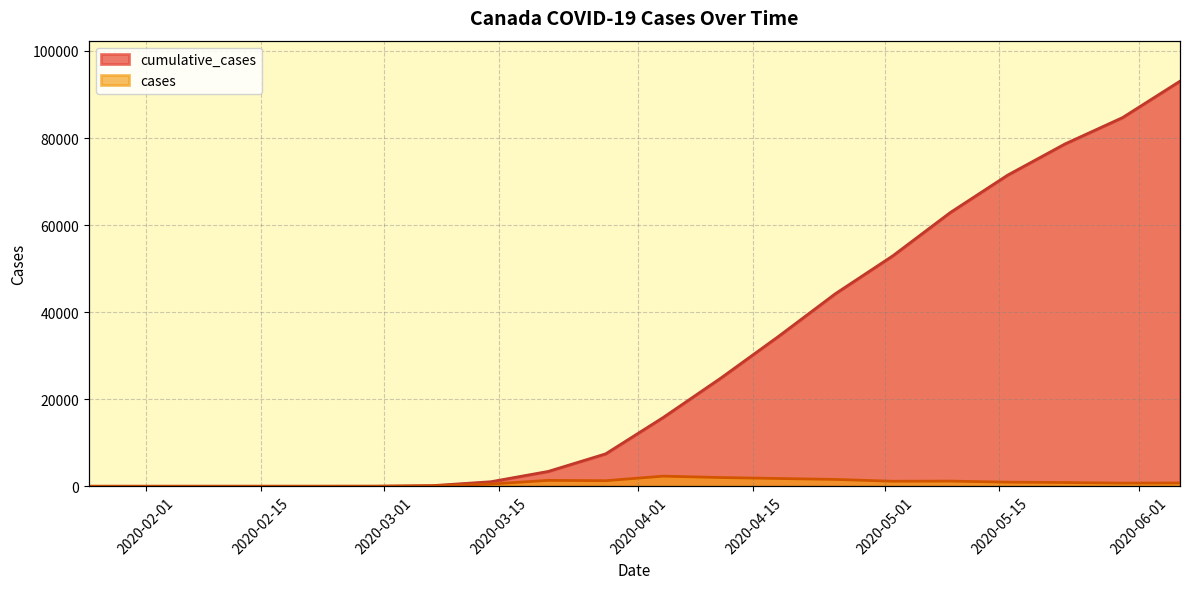

At which label does cumulative_cases first exceed 15788?

11-04-2020